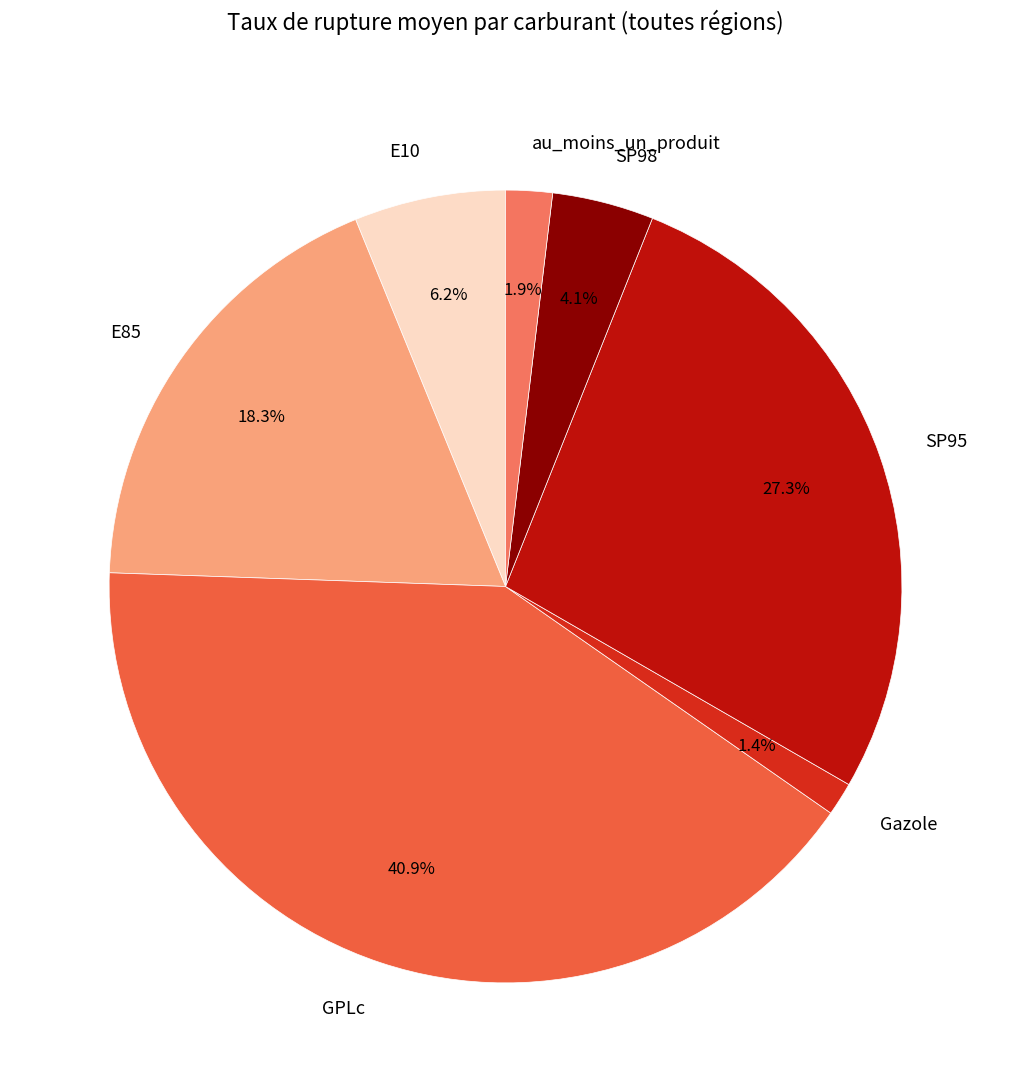

To the nearest percent, what is the difference between the au_moins_un_produit and SP98 slice percentages?

2%